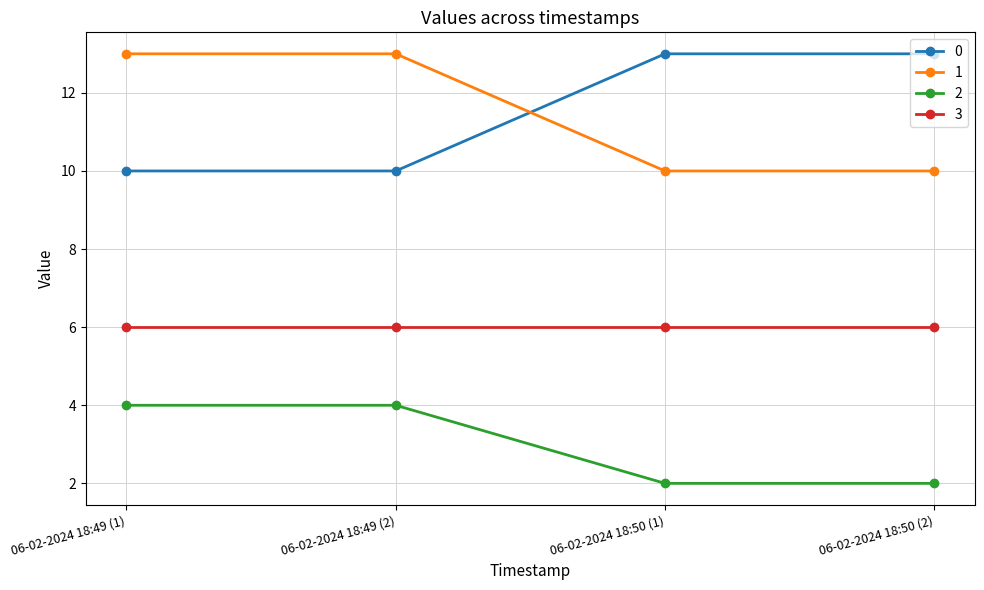

What is the difference between the maximum and minimum values in the 1 series?

3